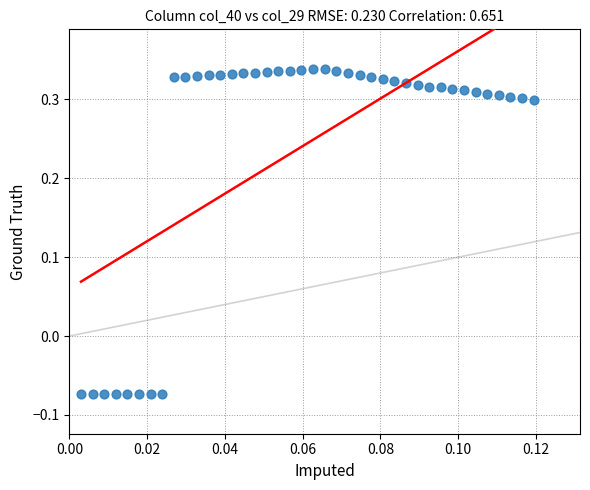

What is the range of Y values (max minus min)?

0.4